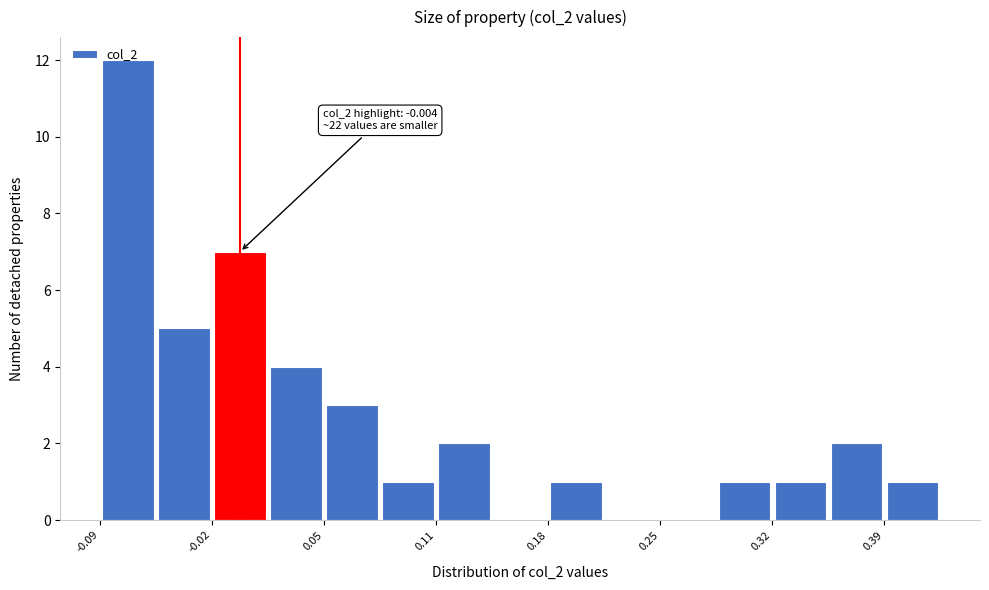

Read against the x-axis, roughly where is the centre of the tallest bar?

-0.07